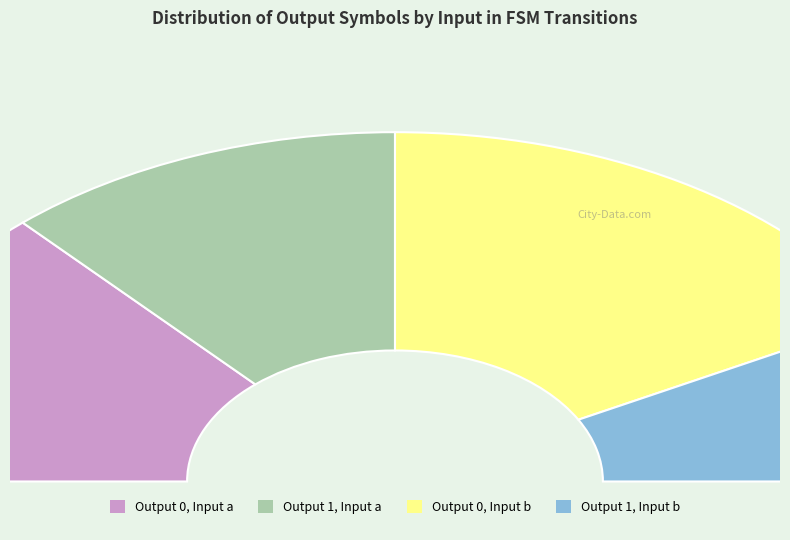

Is output_symbol=1 (input a) the majority of the pie?

No